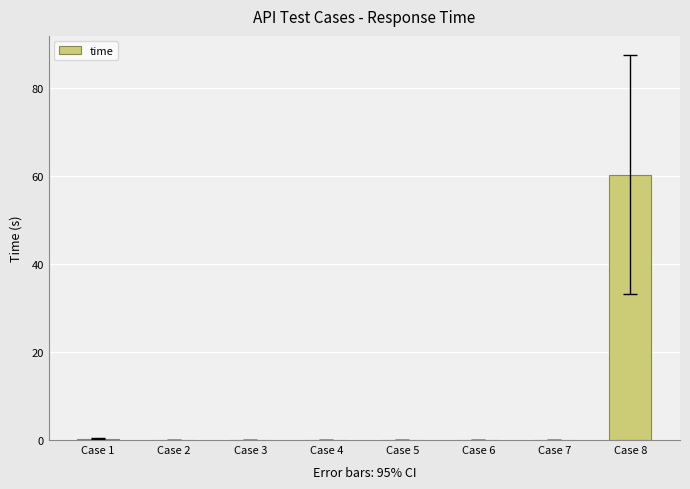

Is it true that the value at Case 6 is 0.0?

True